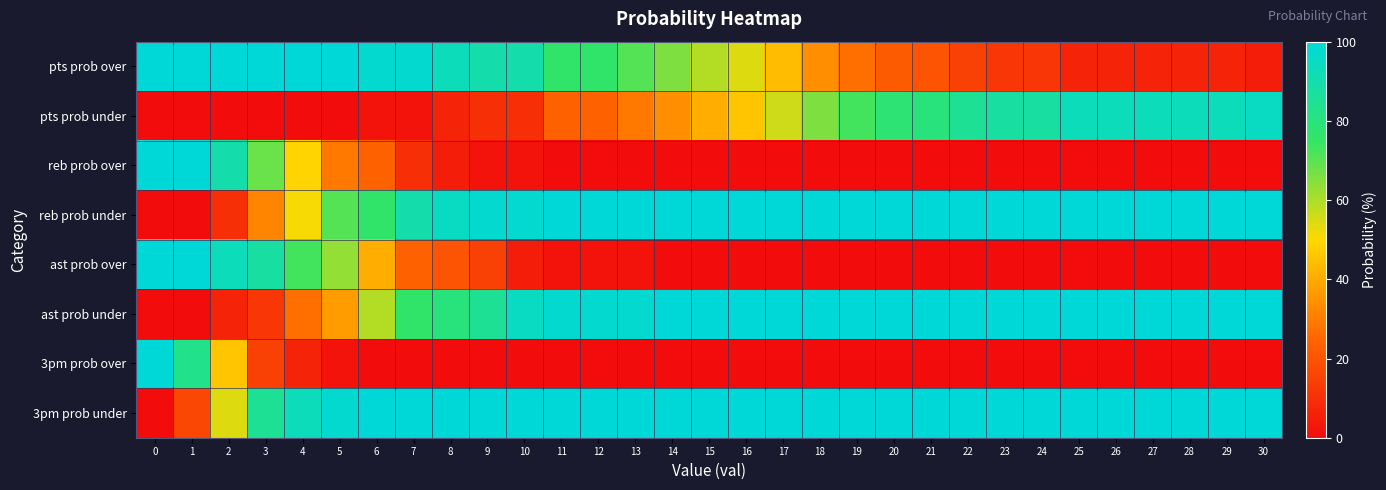

Reading left to right, extract all data points from this chart.

row_0: 0=100	1=100	2=100	3=100	4=100	5=100	6=98	7=98	8=93	9=90	10=90	11=76	12=76	13=71	14=66	15=59	16=54	17=44	18=34	19=27	20=22	21=20	22=15	23=12	24=12	25=7	26=7	27=7	28=7	29=7	30=5
row_1: 0=0	1=0	2=0	3=0	4=0	5=0	6=2	7=2	8=7	9=10	10=10	11=24	12=24	13=29	14=34	15=41	16=46	17=56	18=66	19=73	20=78	21=80	22=85	23=88	24=88	25=93	26=93	27=93	28=93	29=93	30=95
row_2: 0=100	1=100	2=90	3=68	4=49	5=29	6=24	7=10	8=5	9=2	10=2	11=0	12=0	13=0	14=0	15=0	16=0	17=0	18=0	19=0	20=0	21=0	22=0	23=0	24=0	25=0	26=0	27=0	28=0	29=0	30=0
row_3: 0=0	1=0	2=10	3=32	4=51	5=71	6=76	7=90	8=95	9=98	10=98	11=100	12=100	13=100	14=100	15=100	16=100	17=100	18=100	19=100	20=100	21=100	22=100	23=100	24=100	25=100	26=100	27=100	28=100	29=100	30=100
row_4: 0=100	1=100	2=93	3=88	4=73	5=63	6=41	7=24	8=20	9=15	10=5	11=2	12=2	13=2	14=0	15=0	16=0	17=0	18=0	19=0	20=0	21=0	22=0	23=0	24=0	25=0	26=0	27=0	28=0	29=0	30=0
row_5: 0=0	1=0	2=7	3=12	4=27	5=37	6=59	7=76	8=80	9=85	10=95	11=98	12=98	13=98	14=100	15=100	16=100	17=100	18=100	19=100	20=100	21=100	22=100	23=100	24=100	25=100	26=100	27=100	28=100	29=100	30=100
row_6: 0=100	1=83	2=46	3=15	4=7	5=2	6=0	7=0	8=0	9=0	10=0	11=0	12=0	13=0	14=0	15=0	16=0	17=0	18=0	19=0	20=0	21=0	22=0	23=0	24=0	25=0	26=0	27=0	28=0	29=0	30=0
row_7: 0=0	1=17	2=54	3=85	4=93	5=98	6=100	7=100	8=100	9=100	10=100	11=100	12=100	13=100	14=100	15=100	16=100	17=100	18=100	19=100	20=100	21=100	22=100	23=100	24=100	25=100	26=100	27=100	28=100	29=100	30=100